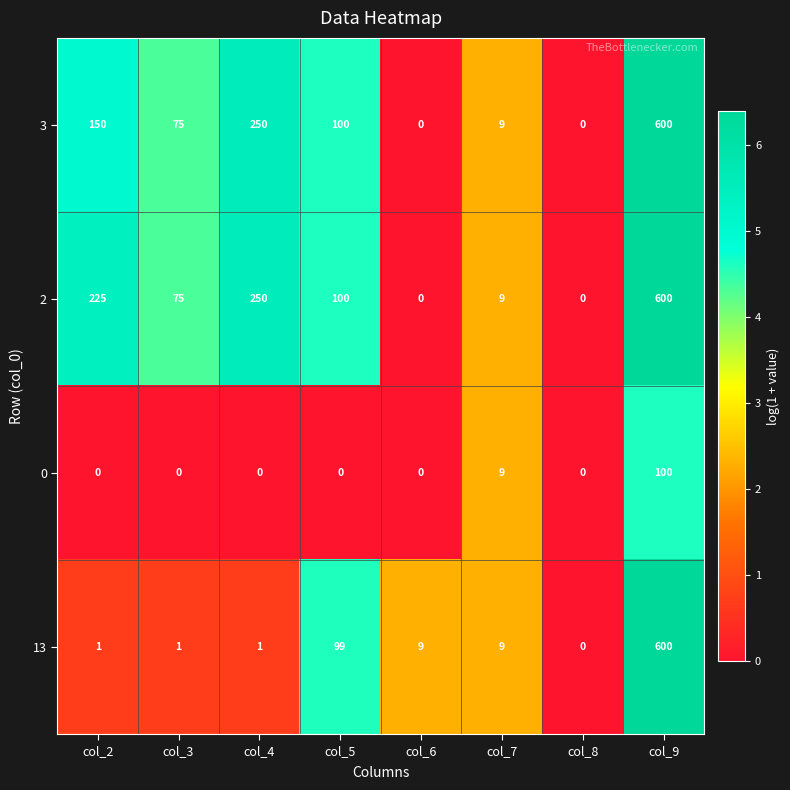

What is the total value across all series at col_6?

9